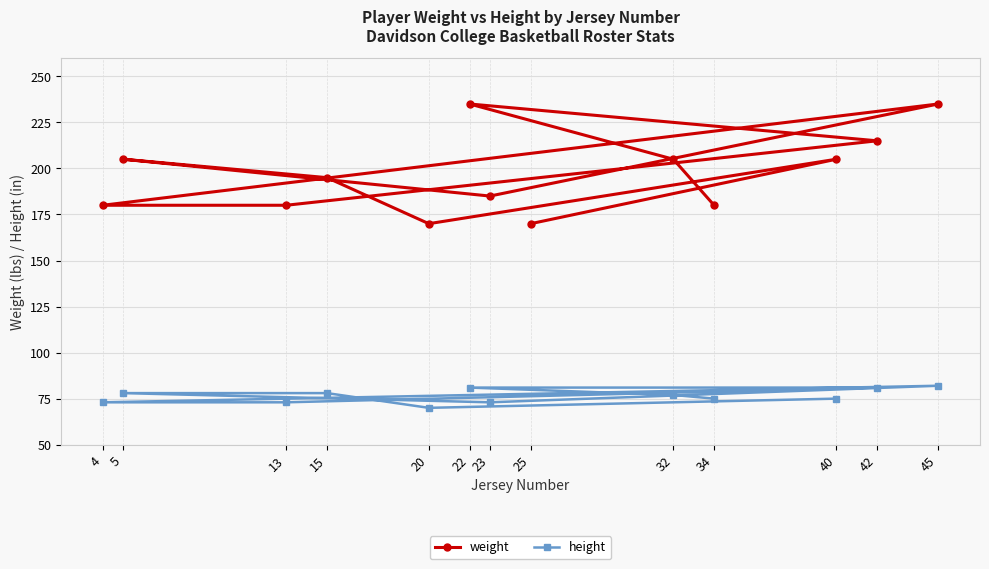

Count the number of categories in the chart.

13